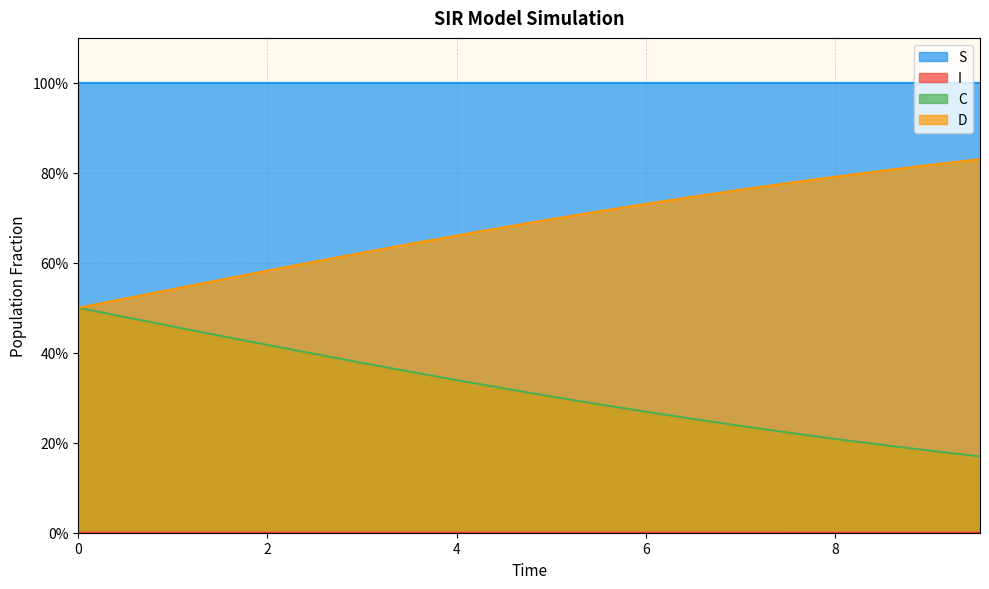

True or false: C and S intersect in this chart.

False